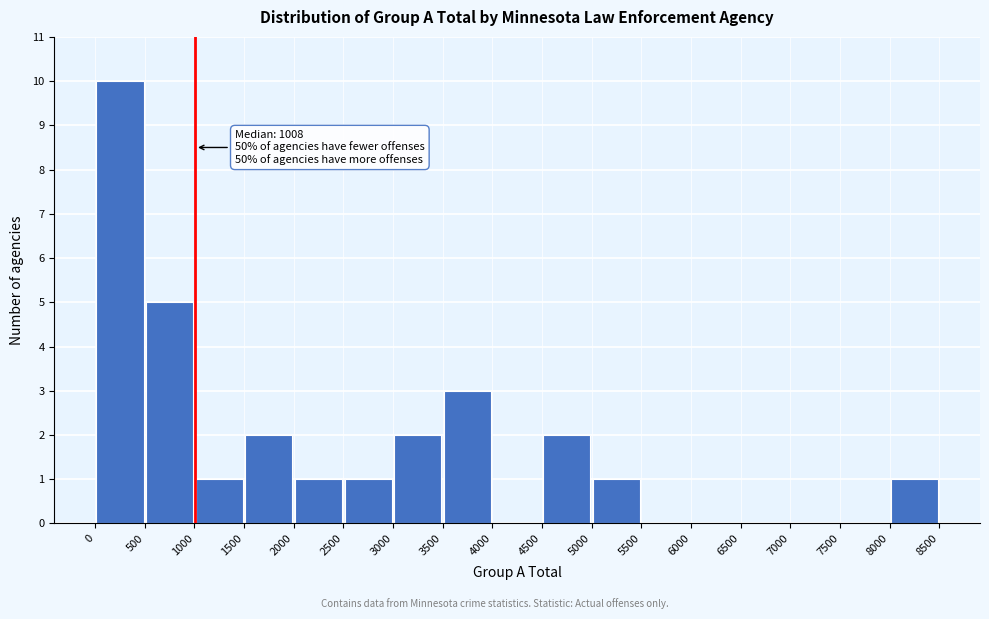

Over which range of the x-axis is the bar tallest?

0 to 500